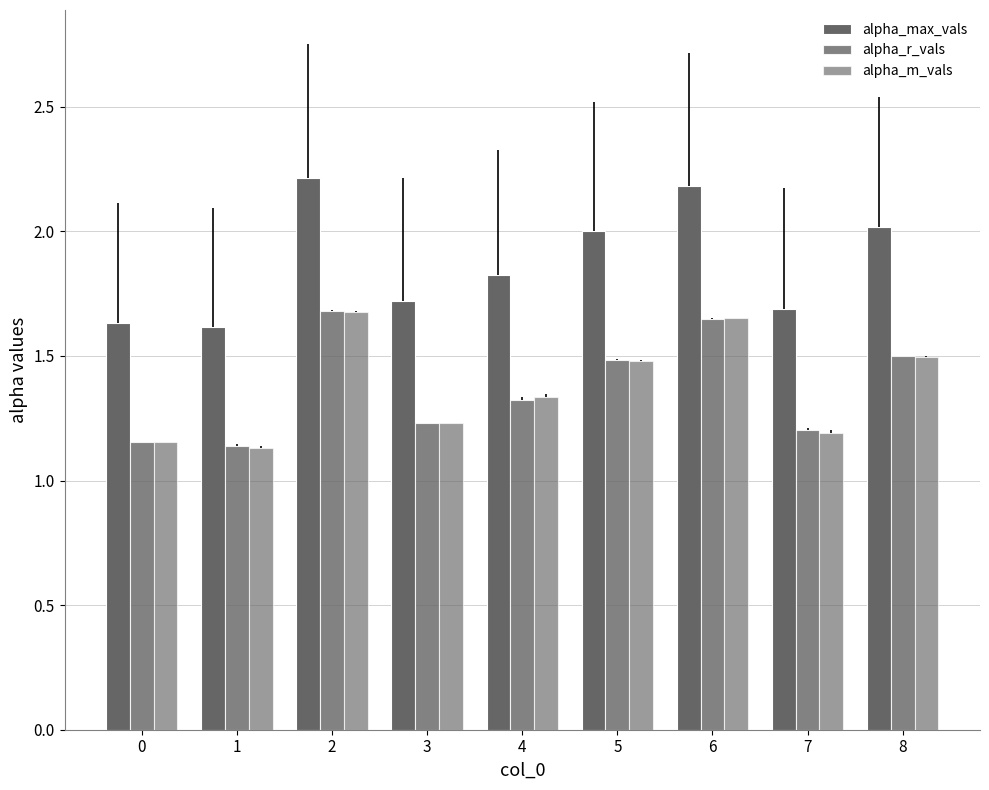

How many bars are there in each group?

3